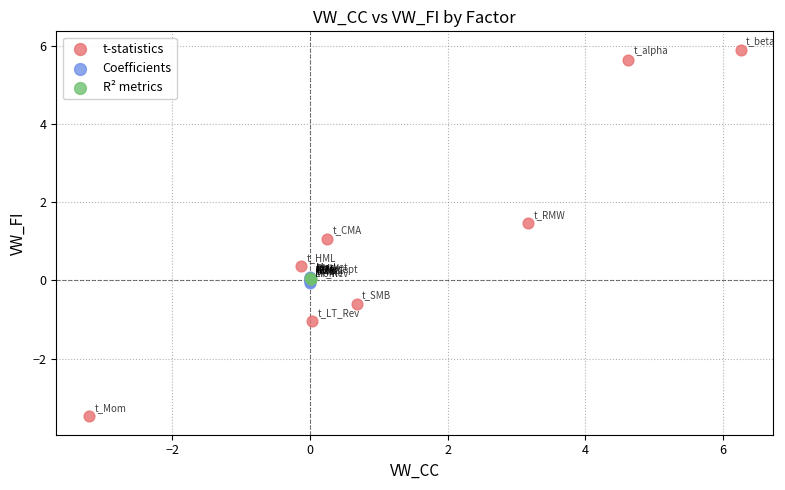

Which series reaches the minimum Y coordinate?

t-statistics